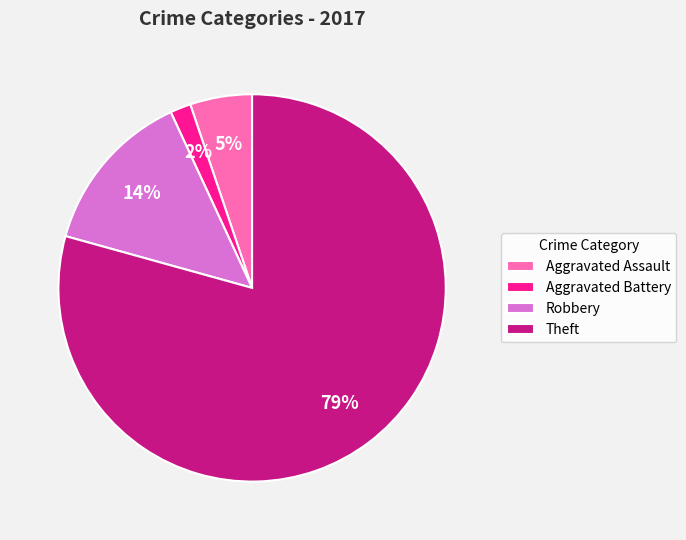

Count the number of slices in the pie.

4